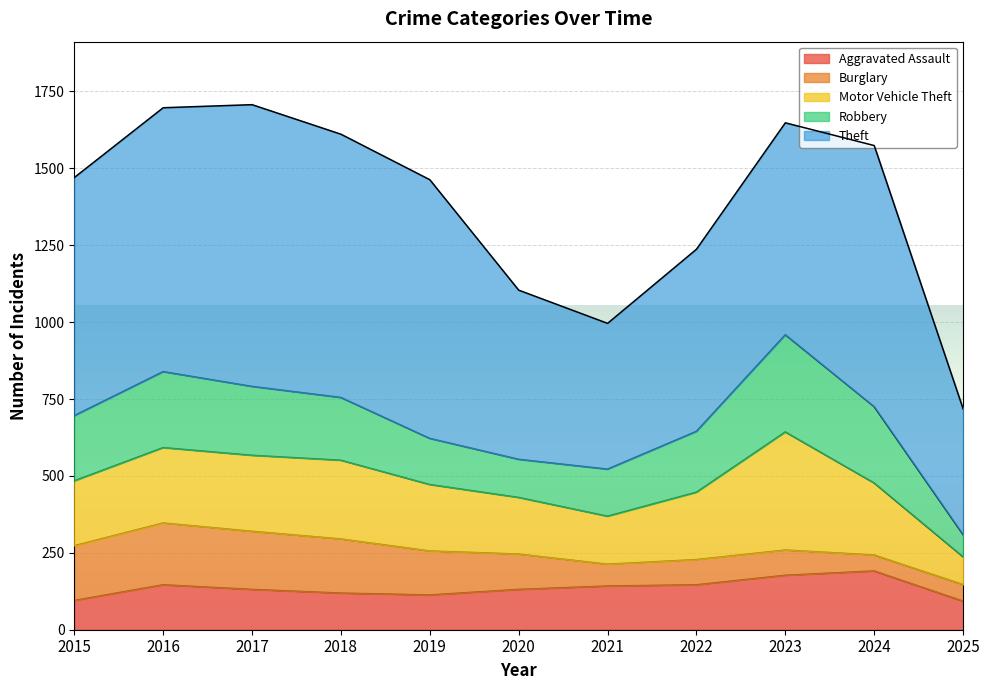

True or false: Robbery has a value of 42 at 2020.

False